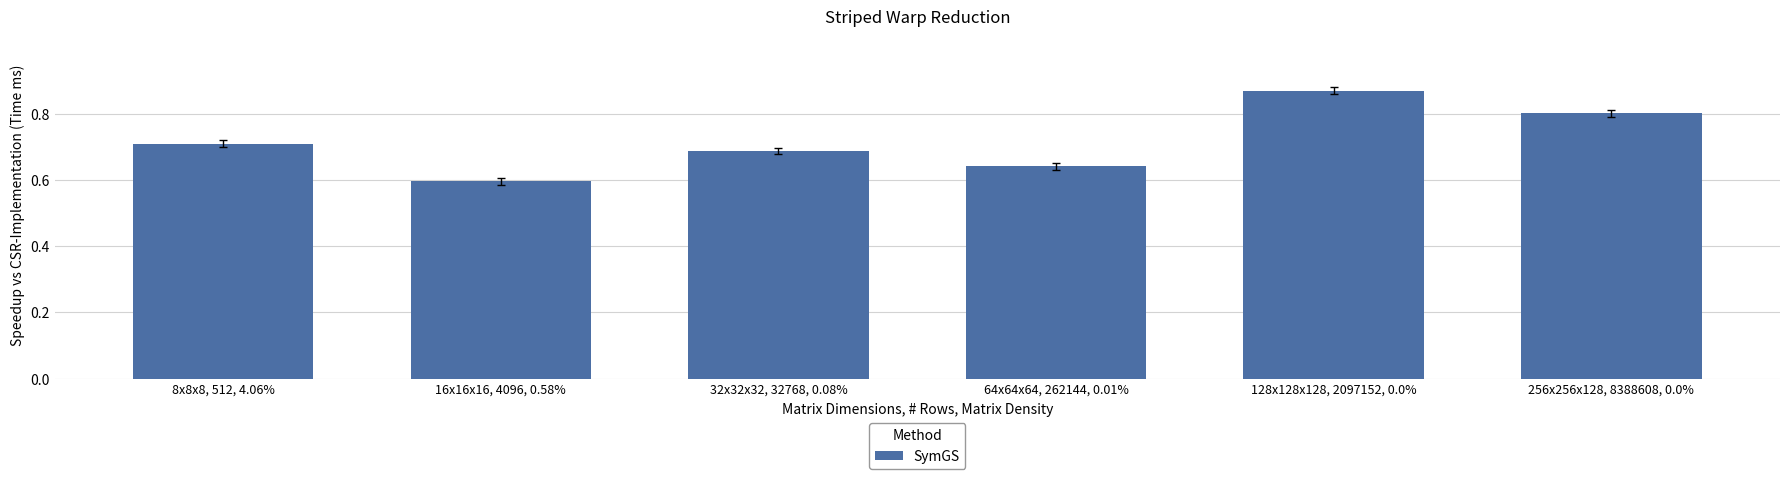

At which category does the chart reach its peak across all series?

128x128x128, 2097152, 0.0%